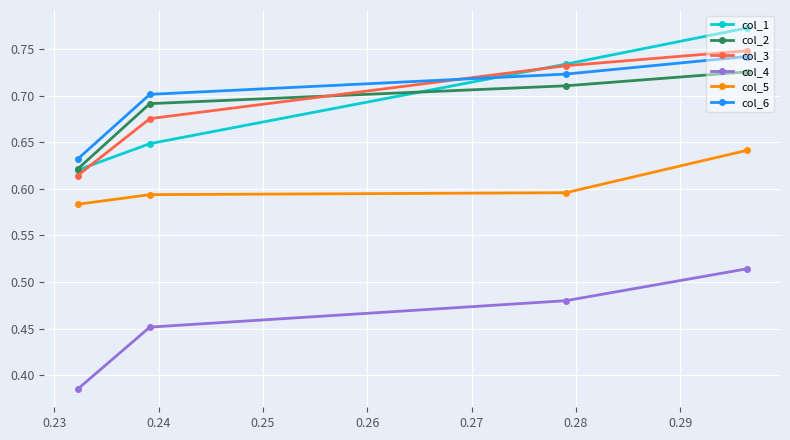

Count the col_3 values in the range 0 to 1.

4